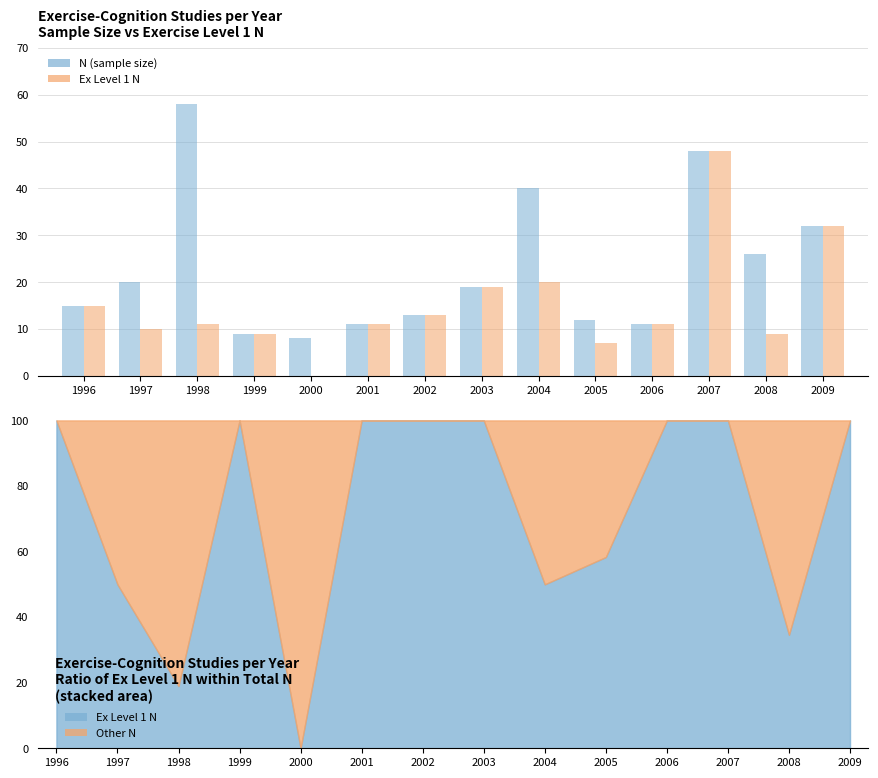

The N (sample size) series shows 4 at 2003. True or false?

False